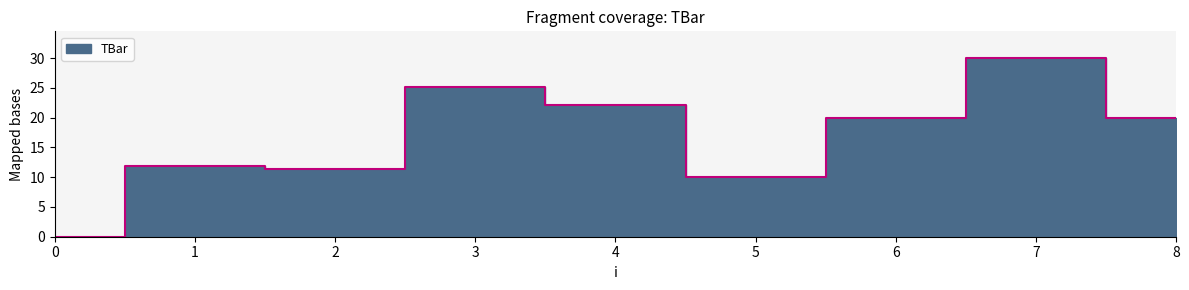

What is the difference between the maximum and minimum values?

30.0